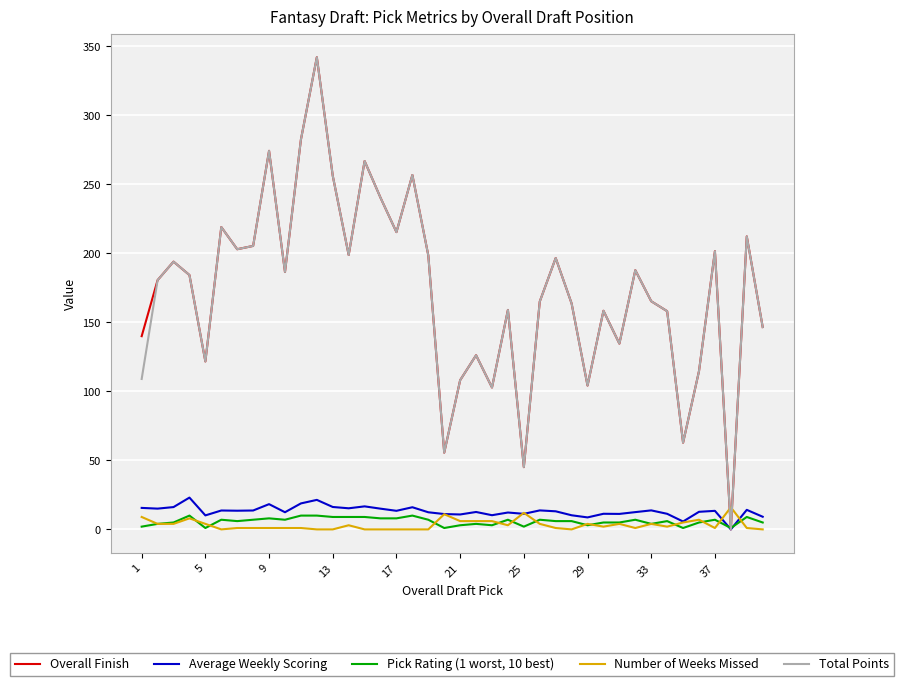

What is the greatest value displayed?

342.1